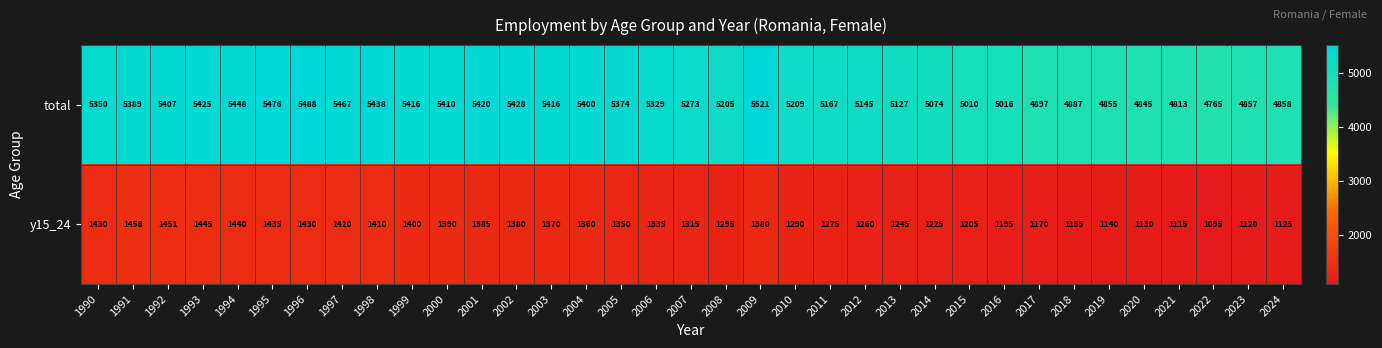

The value of total at 2006 is 5329. True or false?

True